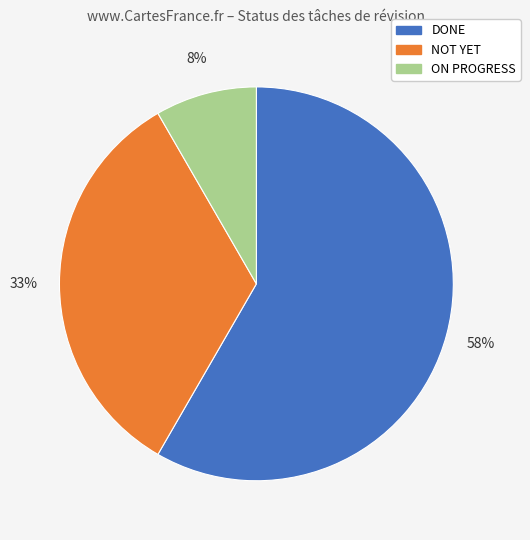

To the nearest percent, what portion does ON PROGRESS represent?

8%